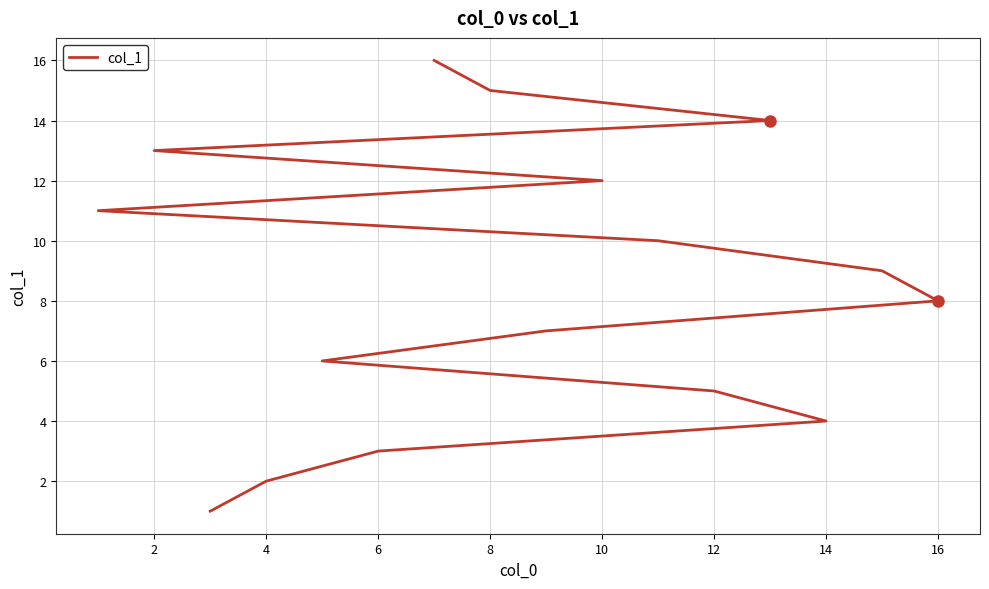

Reading left to right, list all the values displayed in this chart.

1	2	3	4	5	6	7	8	9	10	11	12	13	14	15	16